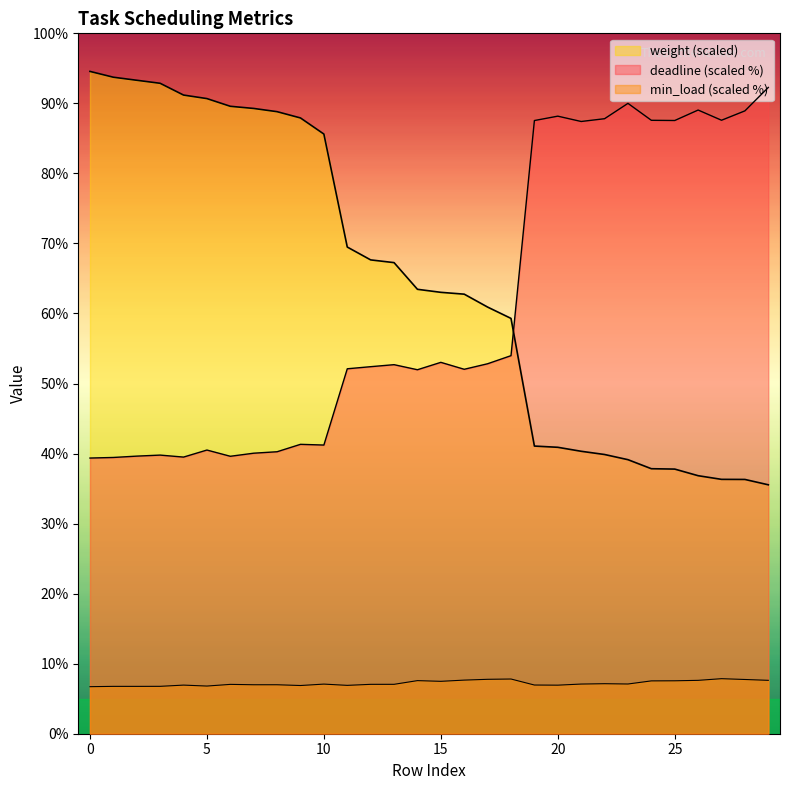

List the labels in order of deadline value, smallest first.

0, 1, 4, 6, 2, 3, 7, 8, 5, 10, 9, 14, 16, 11, 12, 13, 17, 15, 18, 21, 19, 25, 24, 27, 22, 20, 28, 26, 23, 29